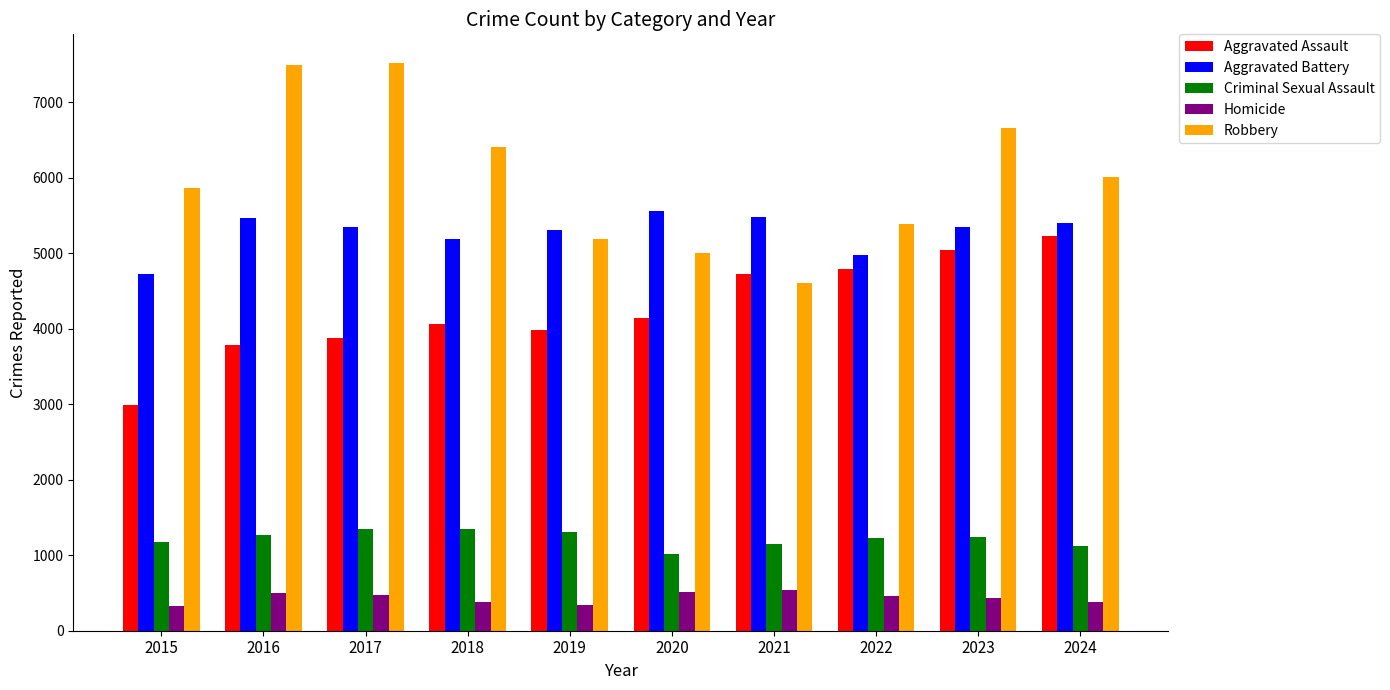

What are all the series names shown in the legend?

Aggravated Assault, Aggravated Battery, Criminal Sexual Assault, Homicide, Robbery